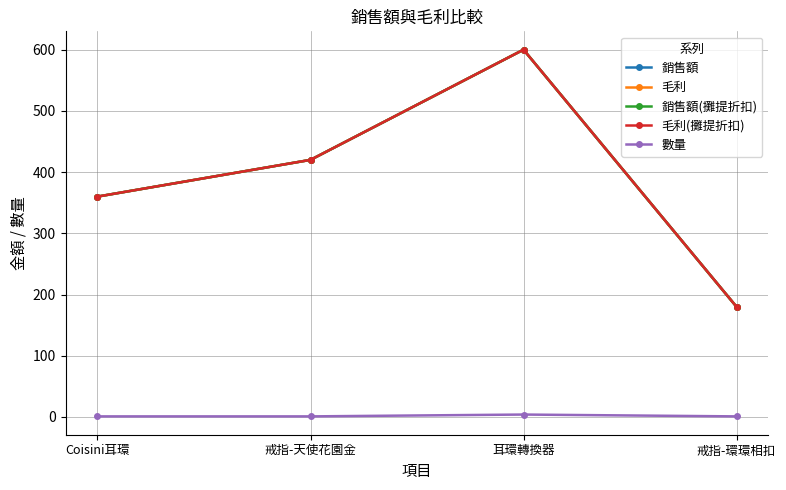

At how many categories does at least one series exceed 543?

1